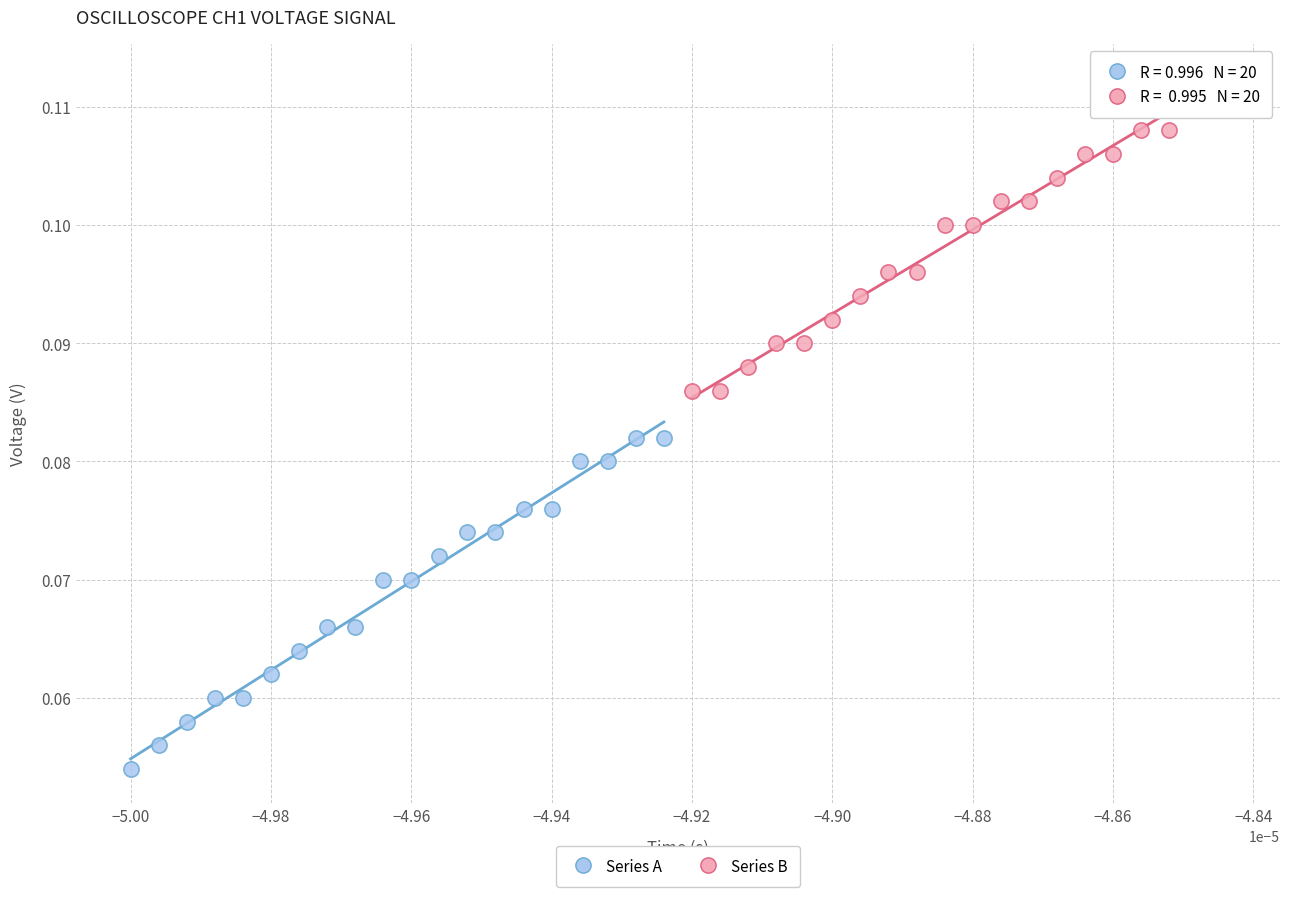

Which series reaches the maximum Y coordinate?

Series B